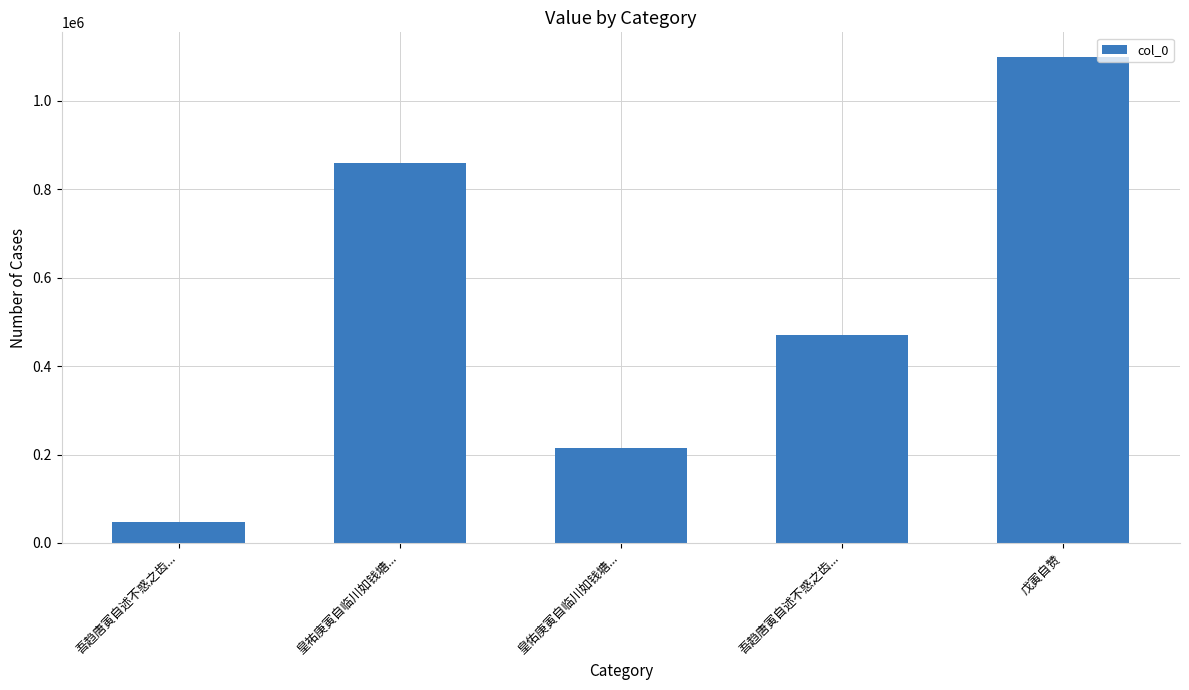

At which label is the value closest to 573639?

吾趋唐寅自述不惑之齿...